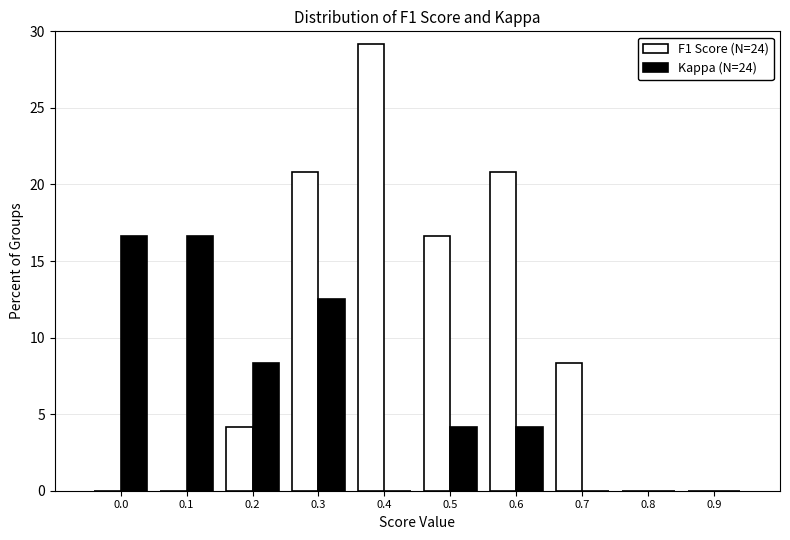

Reading right to left, what are all the values shown in this chart?

F1 Score (N=24): 0.9=0.0	0.8=0.0	0.7=8.3	0.6=20.8	0.5=16.7	0.4=29.2	0.3=20.8	0.2=4.2	0.1=0.0	0.0=0.0
Kappa (N=24): 0.9=0.0	0.8=0.0	0.7=0.0	0.6=4.2	0.5=4.2	0.4=0.0	0.3=12.5	0.2=8.3	0.1=16.7	0.0=16.7